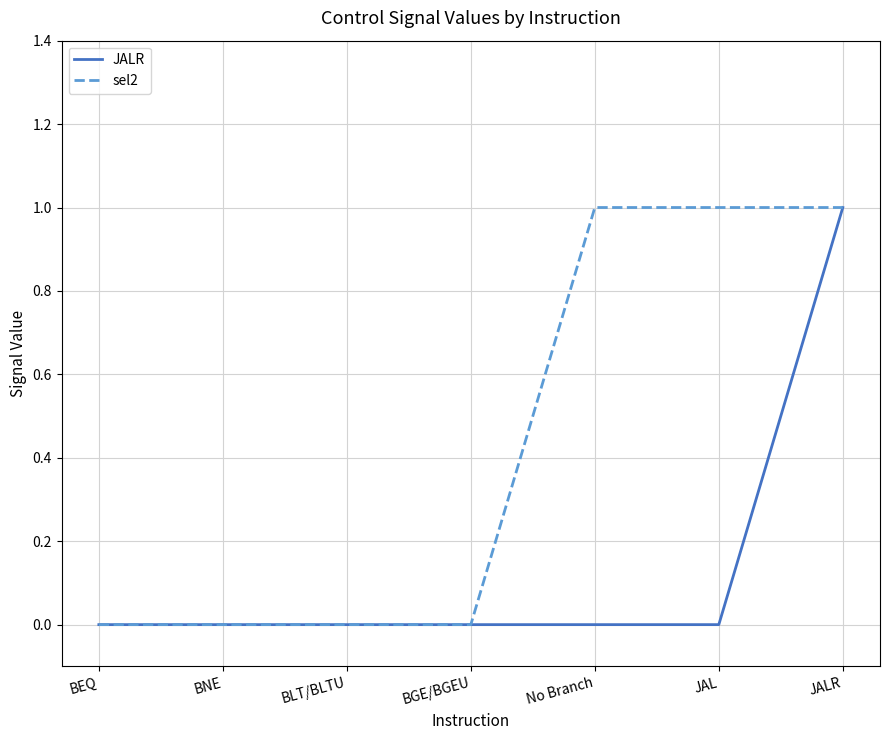

Does the chart display data point markers on the line(s)?

No